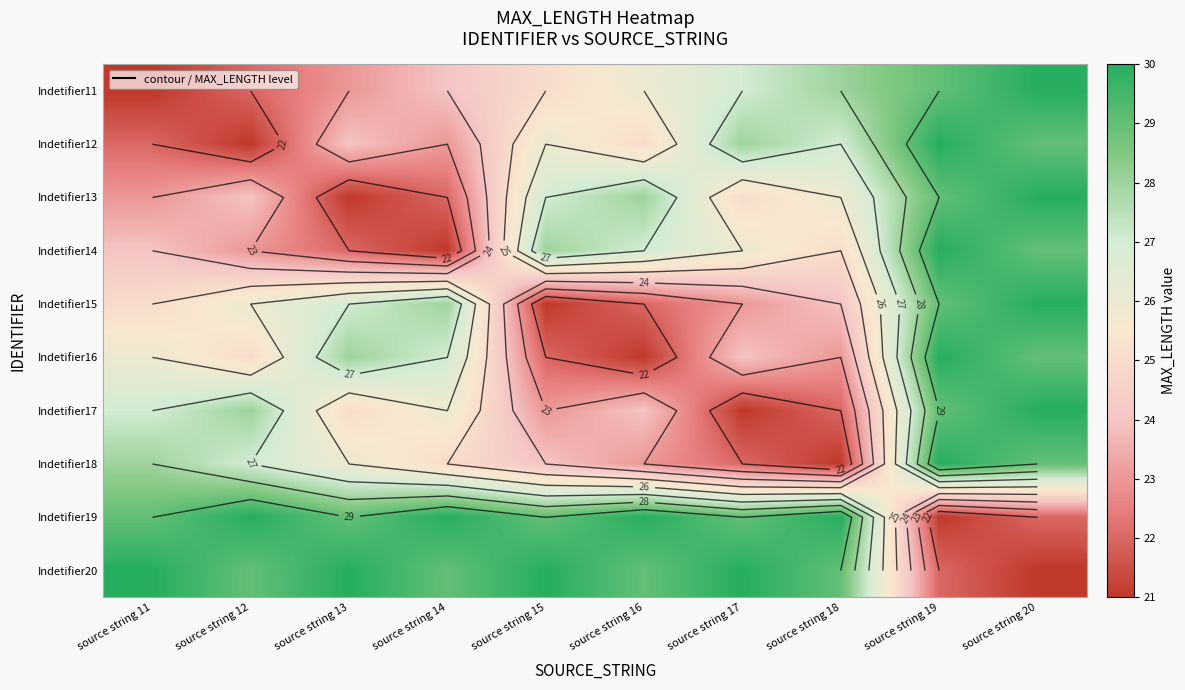

The value of Indetifier13 at source string 20 is 30. True or false?

True